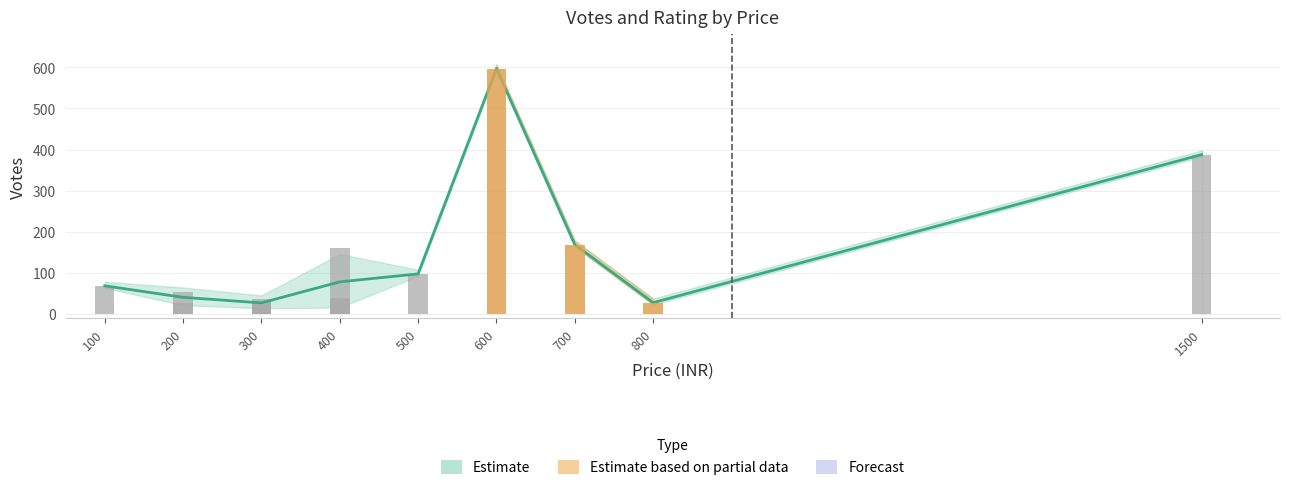

What is the sum of all values?

1777